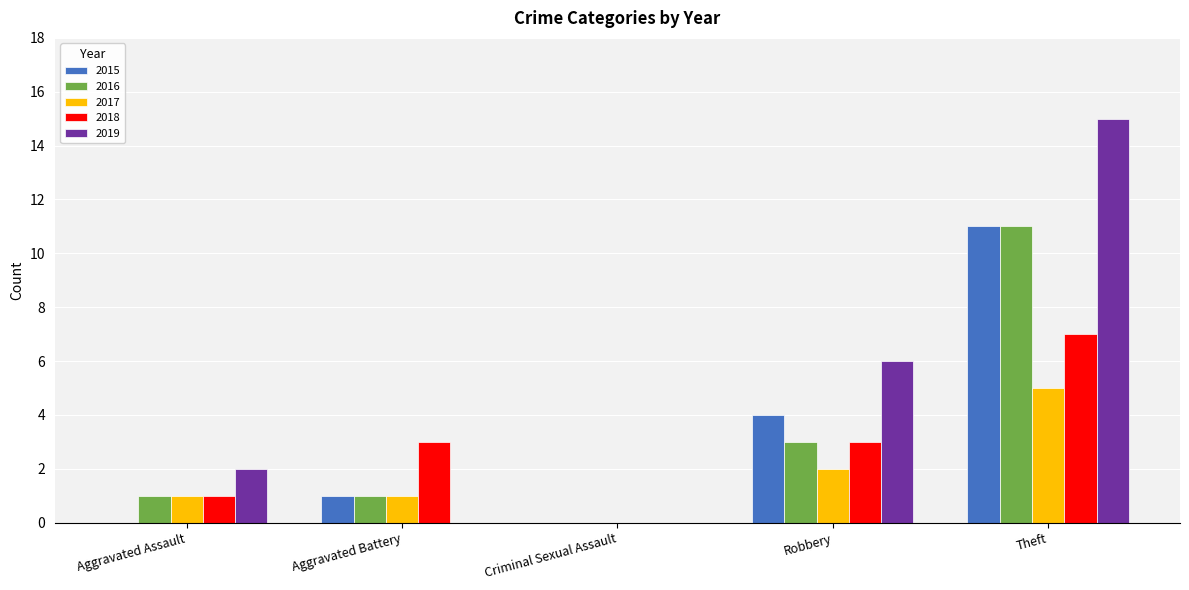

Is the value of 2019 at Theft greater than the value of 2015 at Robbery?

Yes